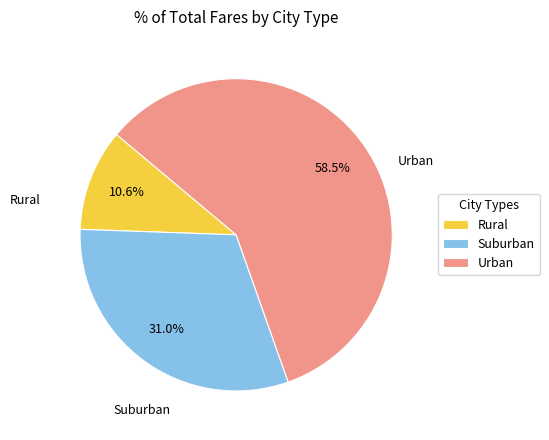

Combined, do Suburban and Urban account for over 50%?

Yes